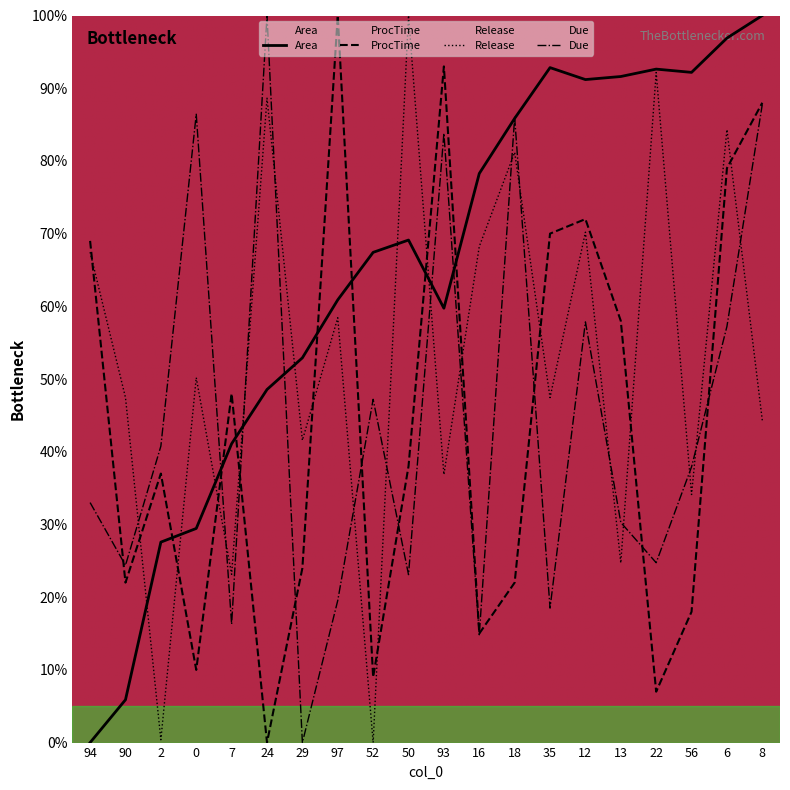

What is the spread (max minus min) of values at 35?

74.3